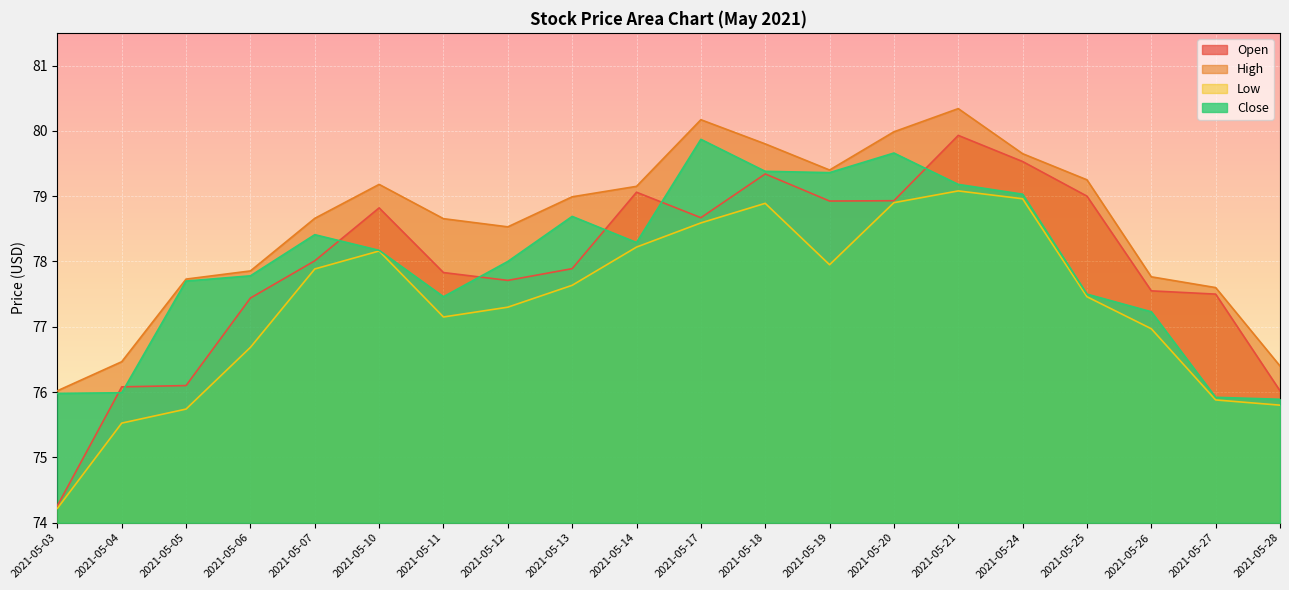

Which category has the lowest value across all series?

2021-05-03